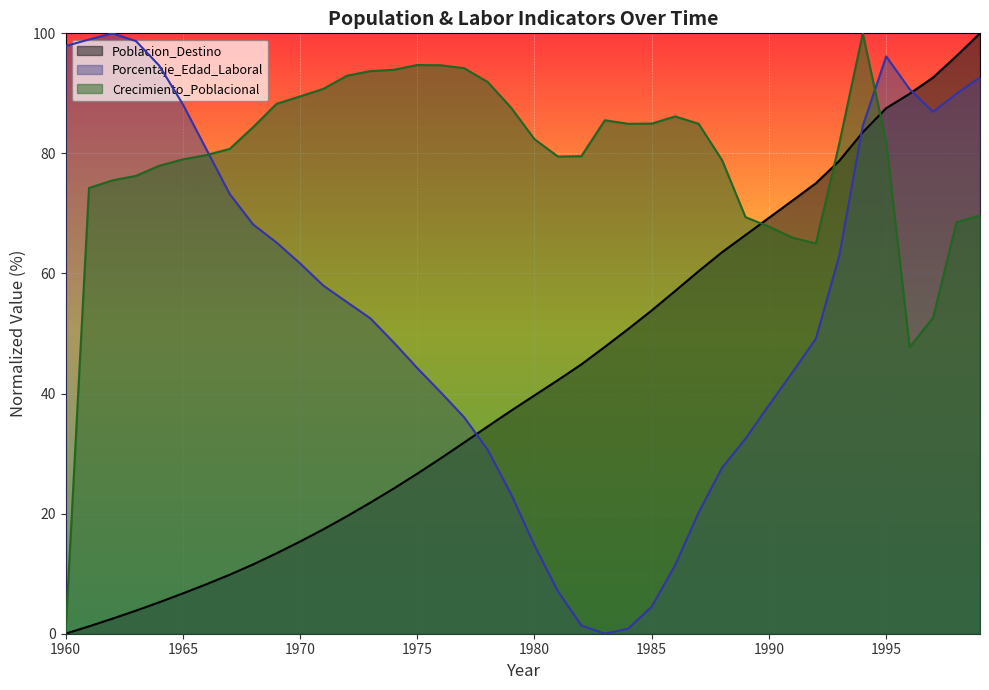

Reading left to right, what are all the values shown in this chart?

Poblacion_Destino: 0.0	1.2	2.5	3.8	5.2	6.7	8.2	9.8	11.5	13.4	15.3	17.4	19.6	21.8	24.2	26.7	29.2	31.8	34.5	37.1	39.7	42.2	44.9	47.8	50.8	53.8	57.1	60.4	63.5	66.4	69.3	72.1	75.0	78.8	83.5	87.5	89.9	92.6	96.2	100.0
Porcentaje_Edad_Laboral: 97.9	99.0	100.0	98.7	94.6	88.2	80.7	73.2	68.2	65.2	61.7	58.0	55.2	52.5	48.5	44.2	40.2	36.1	30.7	23.2	14.7	7.1	1.4	0.0	0.9	4.5	11.4	20.2	27.7	32.5	38.1	43.5	49.1	63.0	84.6	96.2	90.7	86.9	89.9	92.7
Crecimiento_Poblacional: 0.0	74.2	75.5	76.3	77.9	79.0	79.7	80.7	84.4	88.3	89.5	90.8	92.9	93.7	93.9	94.7	94.7	94.2	91.9	87.6	82.4	79.5	79.5	85.5	84.9	85.0	86.2	84.9	78.9	69.4	67.8	66.0	65.0	81.7	100.0	81.9	47.7	52.7	68.5	69.7